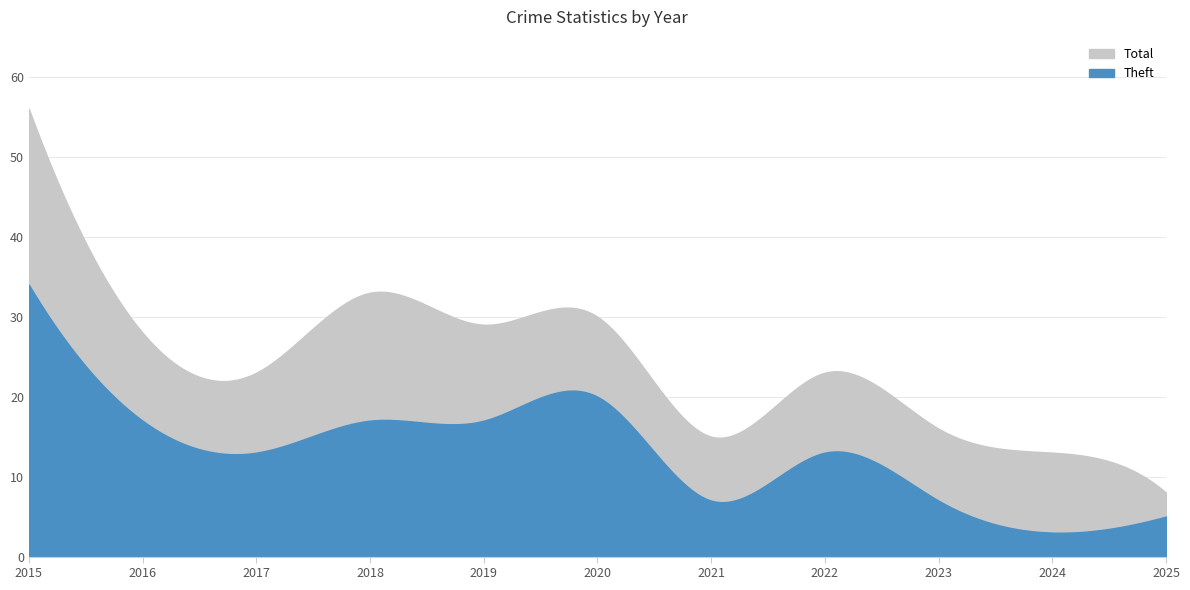

How many data points in Theft are above 13?

5